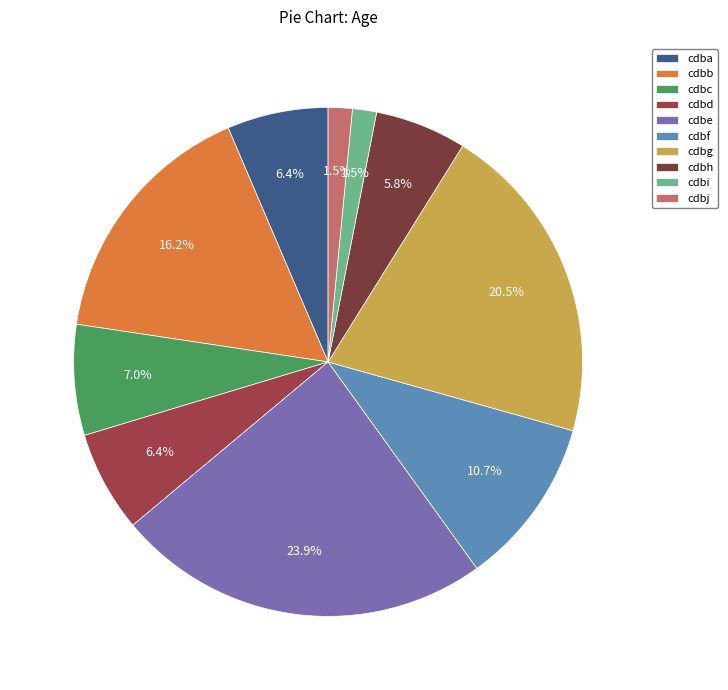

What is the largest slice in the pie chart?

cdbe